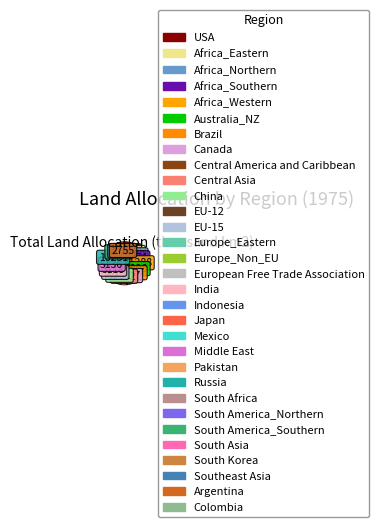

What percentage is the South America_Southern slice, to the nearest percent?

3%